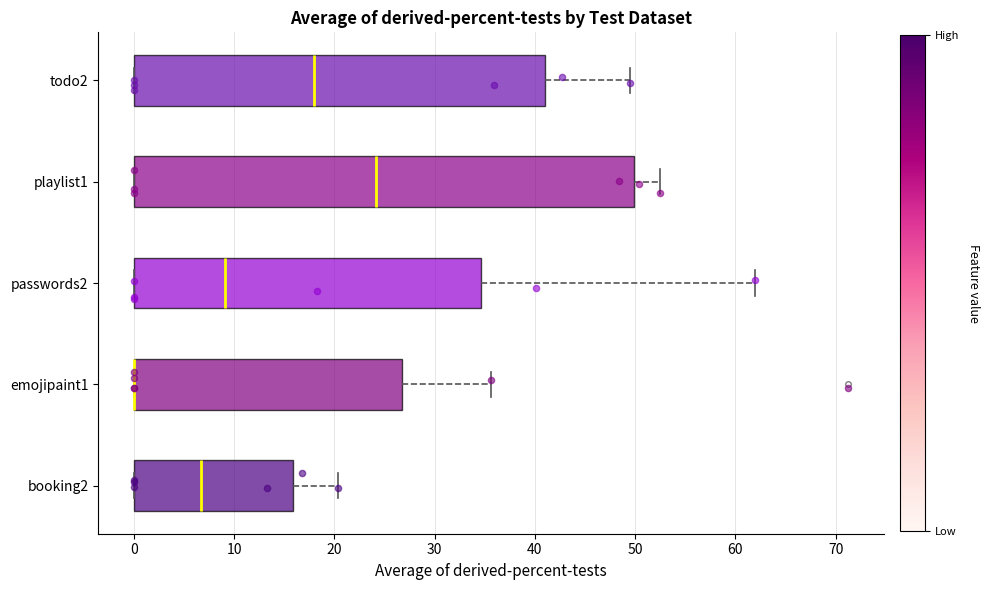

Comparing the boxes themselves (not the whiskers), which one is the widest?

playlist1